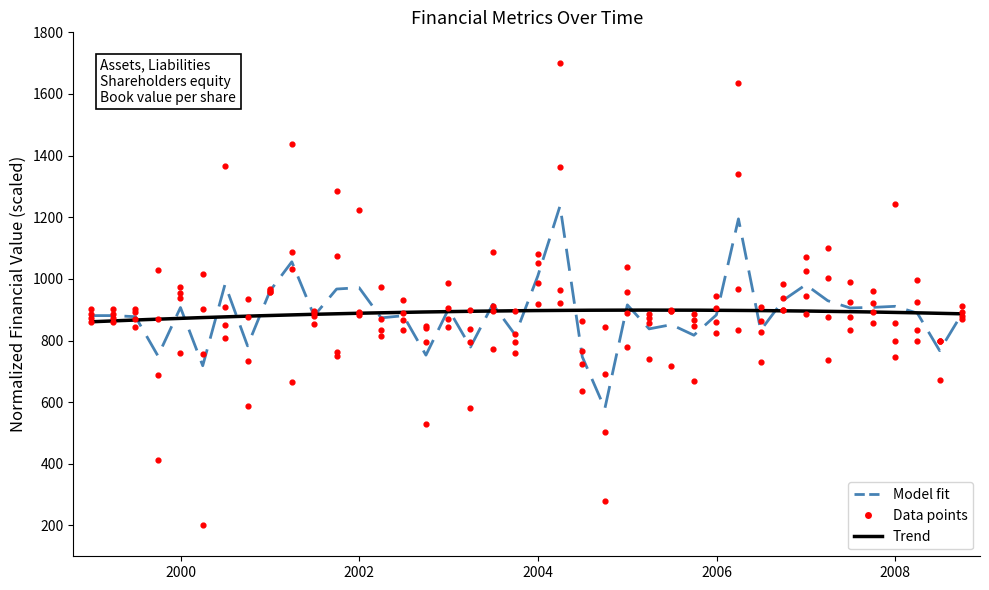

What is the total value across all series at 2005-03-31?

3351.4